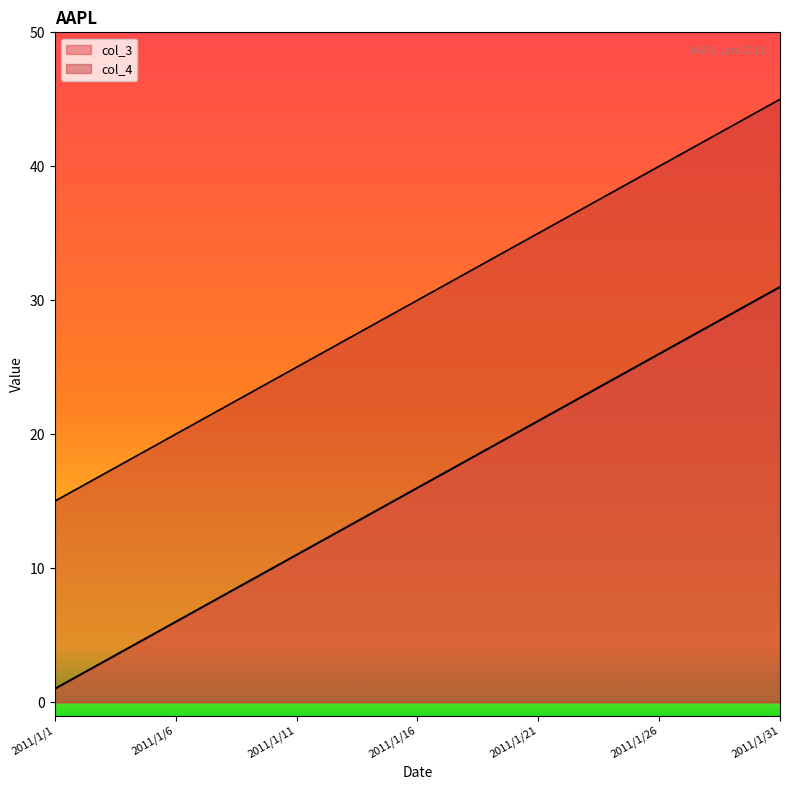

True or false: col_3 has a value of 29.0 at 2011/1/29.

True